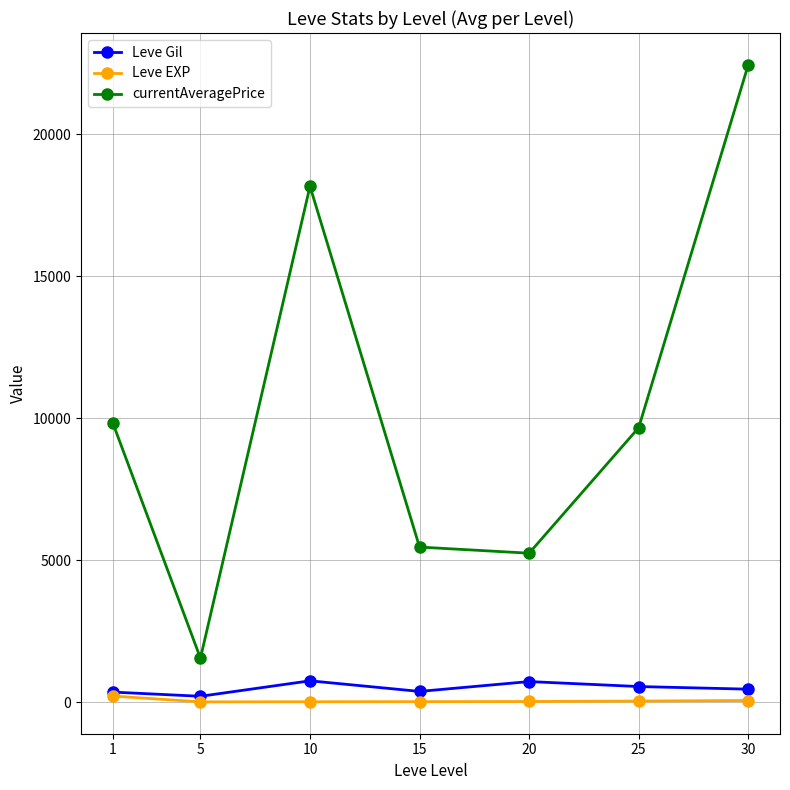

Does the chart have visible grid lines?

Yes